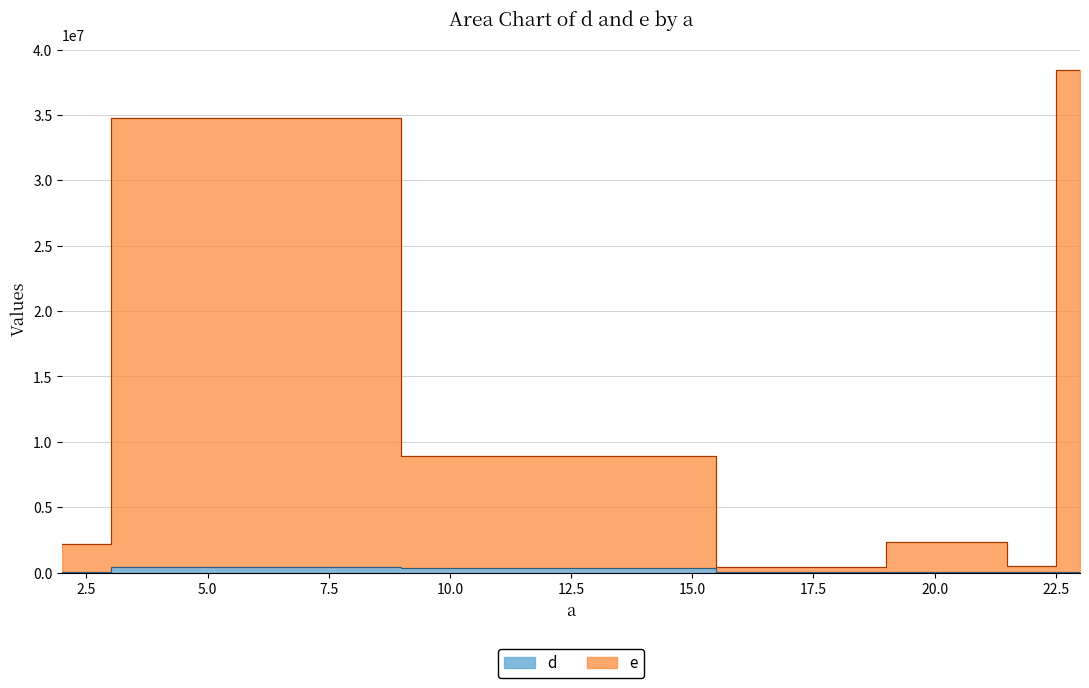

At which label is e closest to 19420924?

14